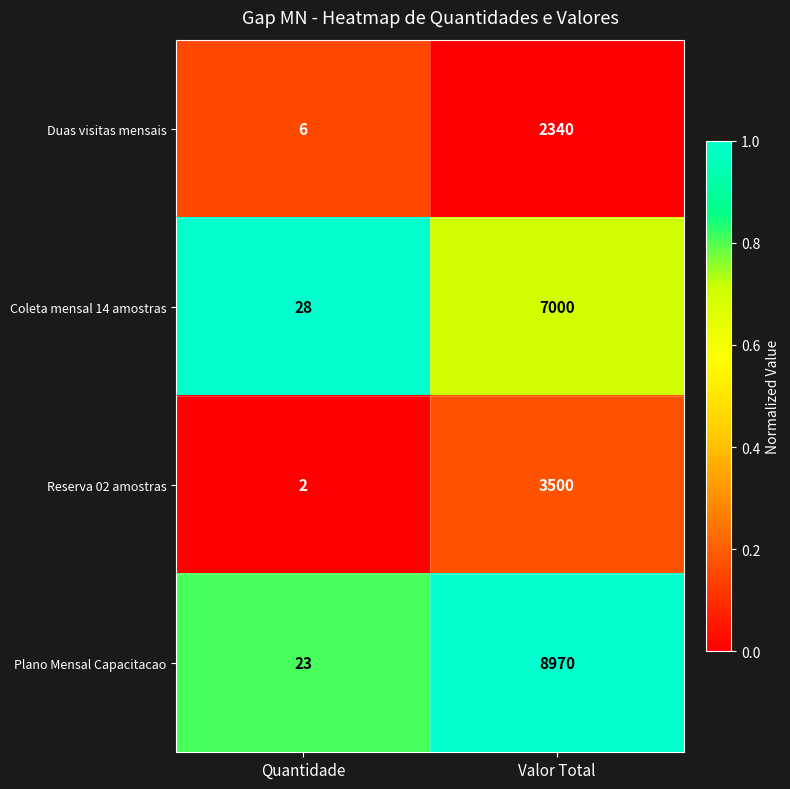

How many data points does each series have?

2